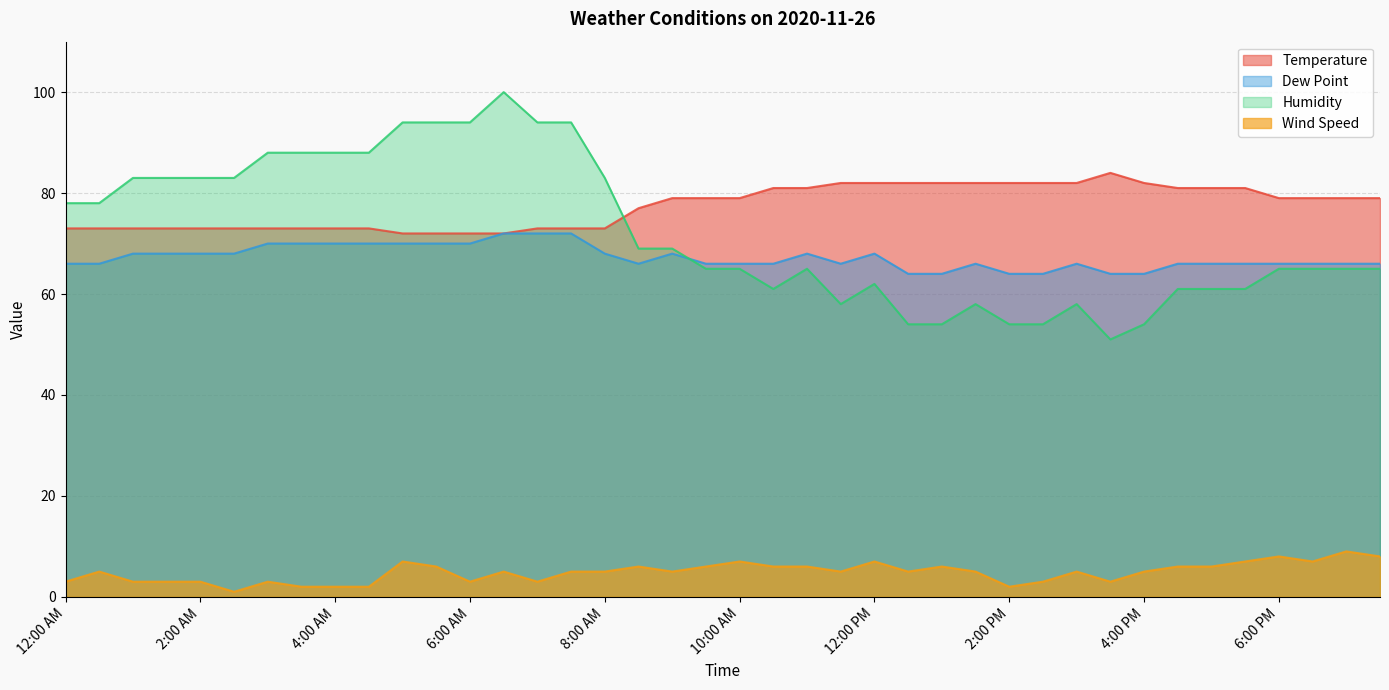

True or false: Temperature and Wind Speed intersect in this chart.

False